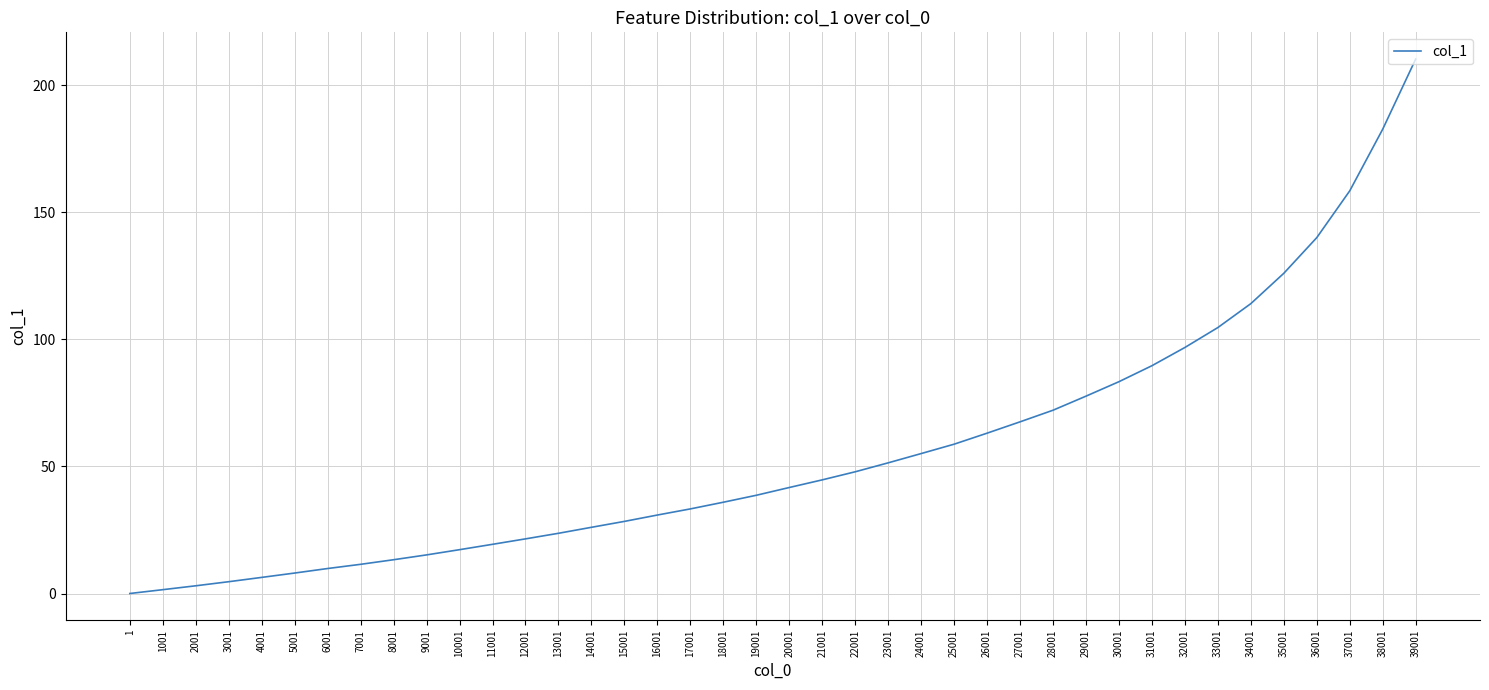

What is the sum of the values at 23001 and 11001?

70.8